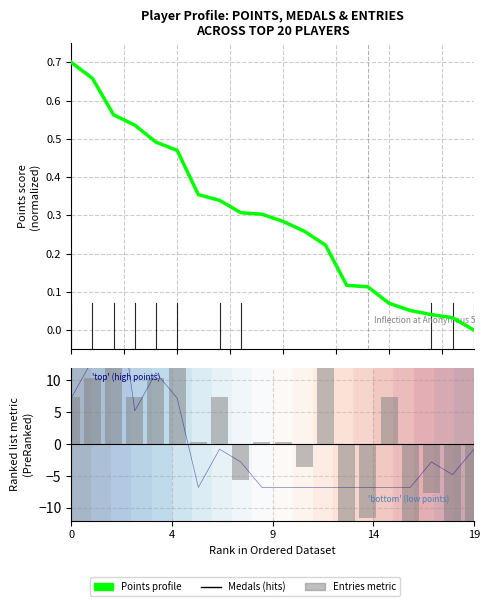

How many bars are there in each group?

3